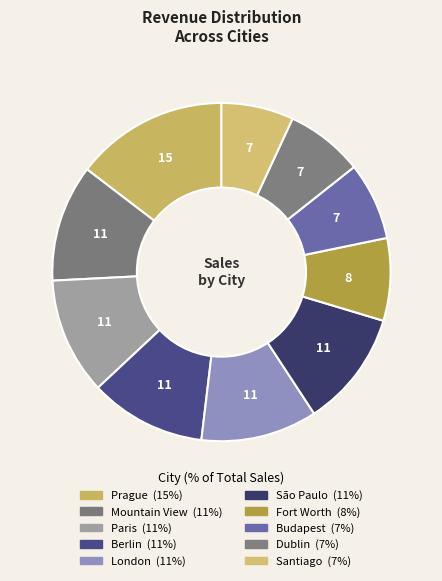

How many segments does this pie chart have?

10